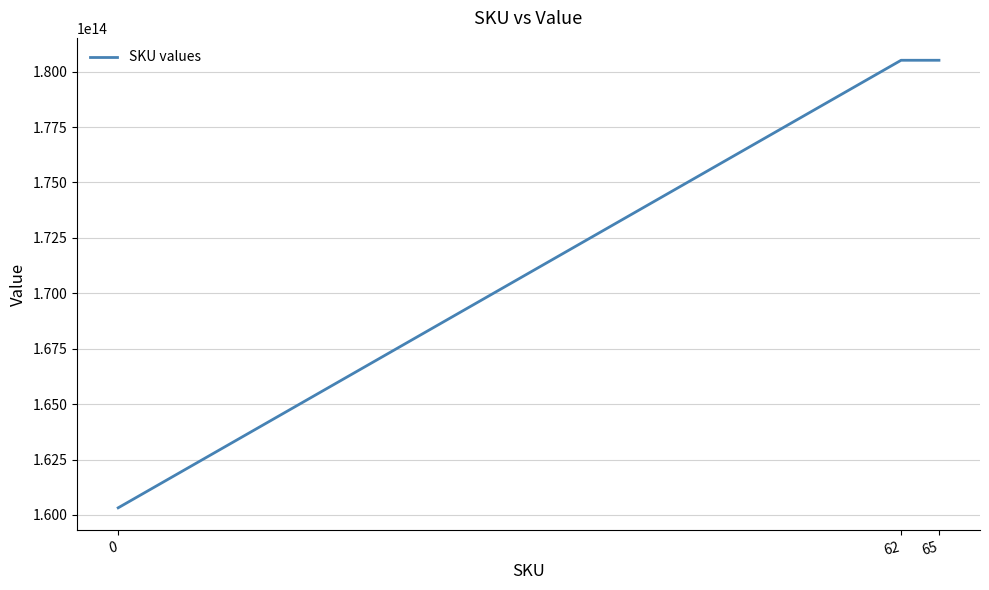

Approximately how many times larger is the value at 0 compared to 65?

0.9